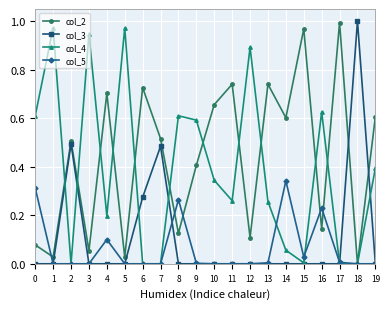

The col_3 series shows 0.0 at 17. True or false?

True